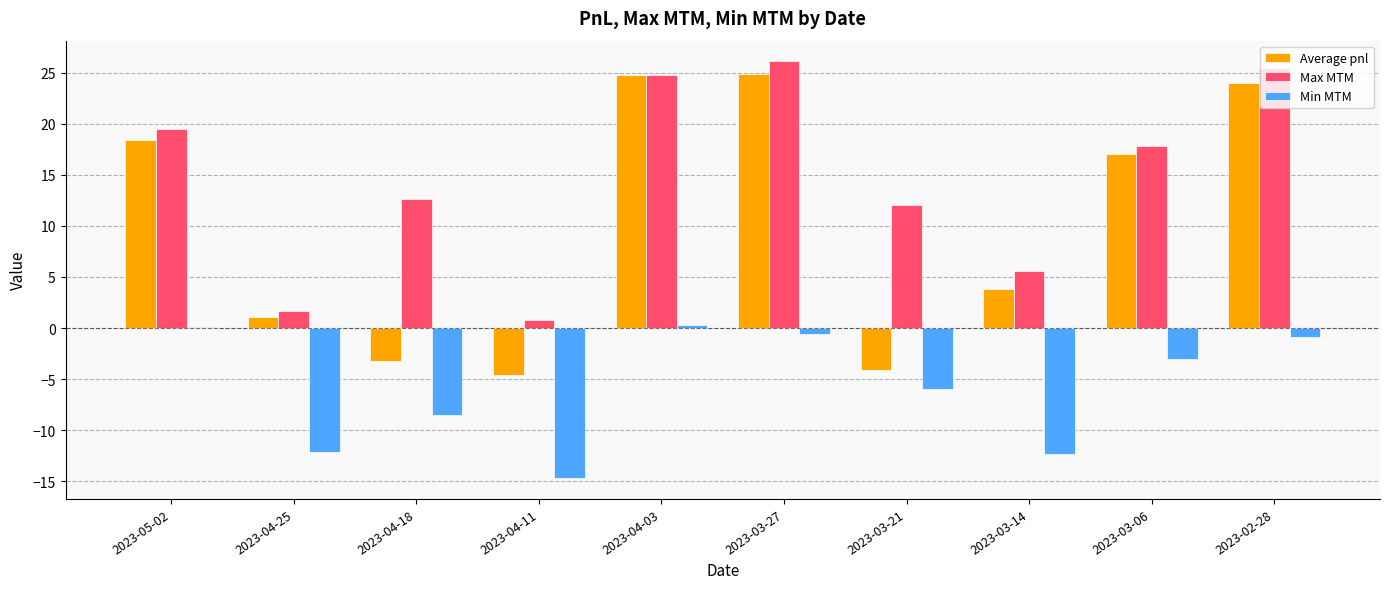

What is the greatest value displayed?

26.1